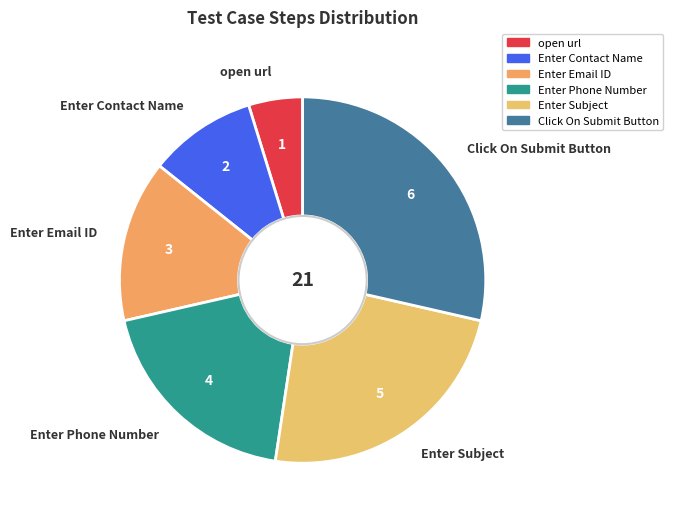

Rank the categories by value from highest to lowest.

Click On Submit Button, Enter Subject, Enter Phone Number, Enter Email ID, Enter Contact Name, open url